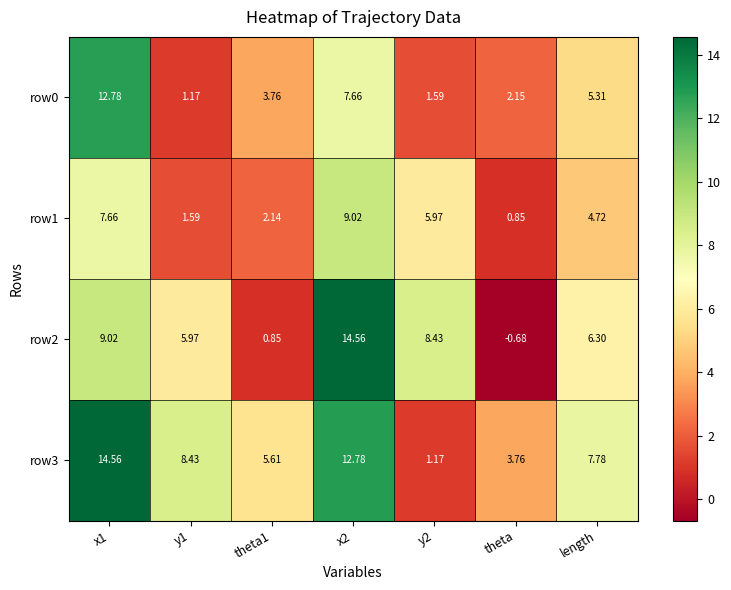

At which label is row0 closest to 6?

length